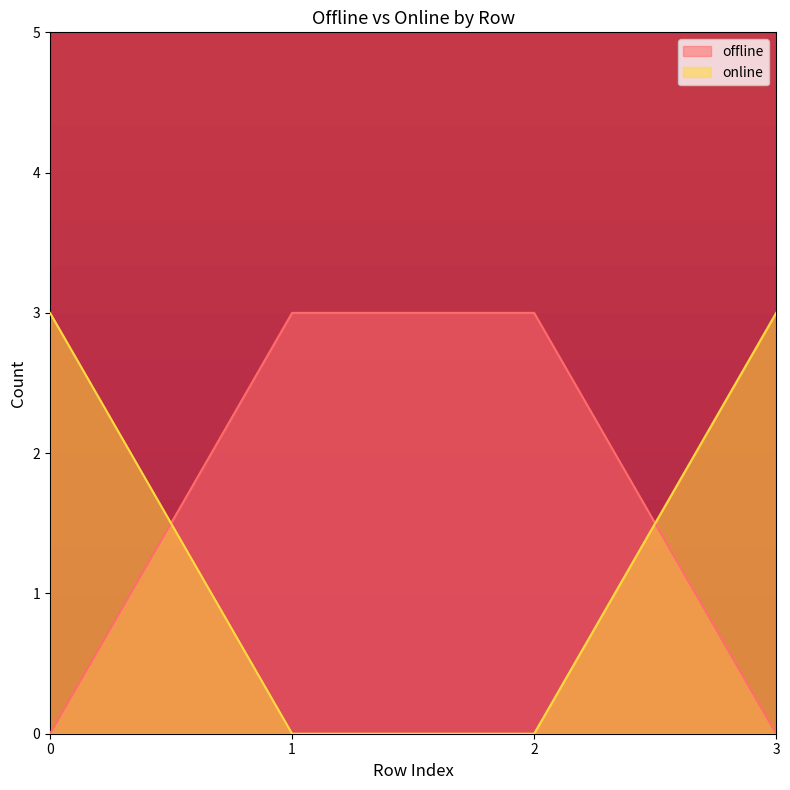

The value of offline at 2 is 3. True or false?

True